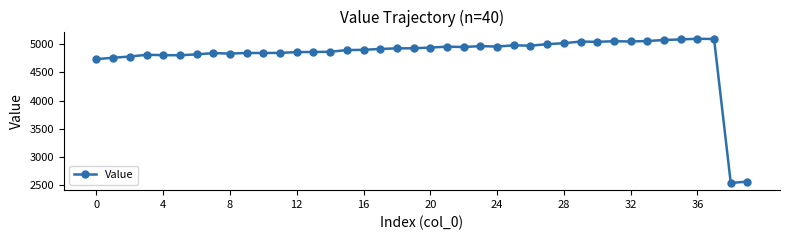

How many lines are shown in the chart?

1